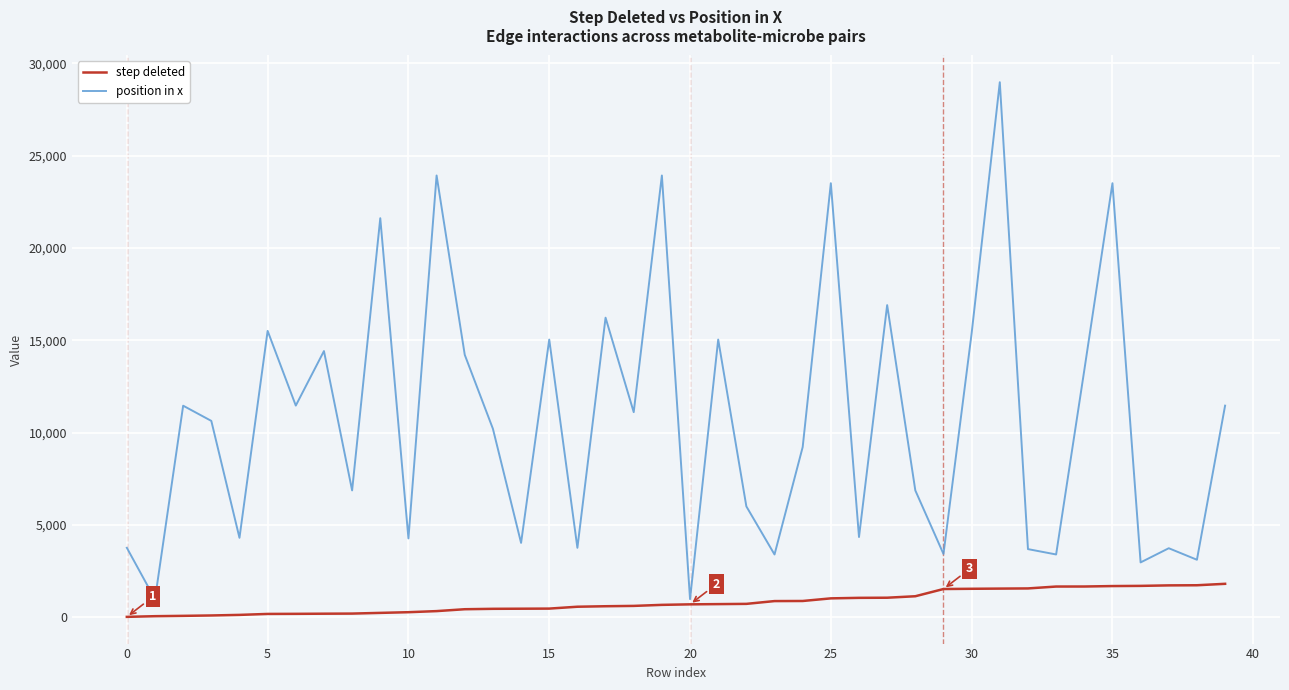

True or false: position in x and step deleted intersect in this chart.

False